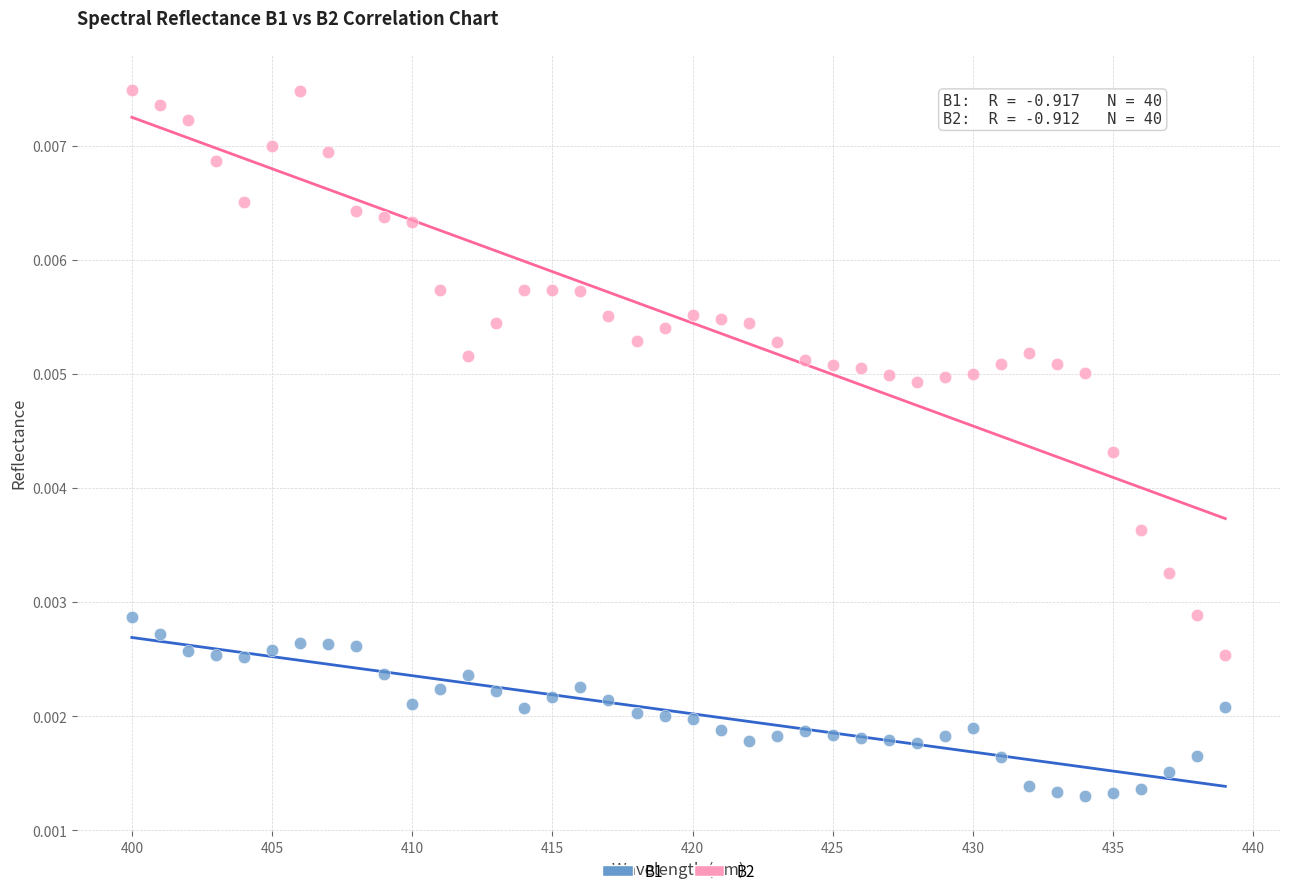

Across all data points, what is the range of X values (max minus min)?

39.0